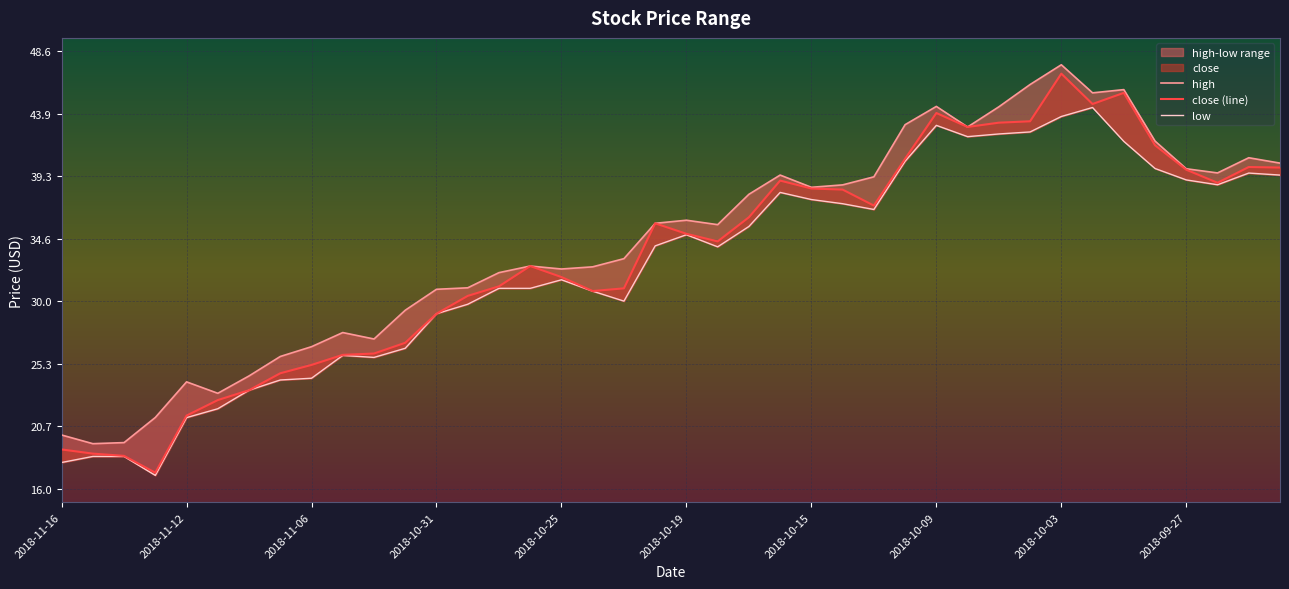

At how many categories does at least one series exceed 38?

17